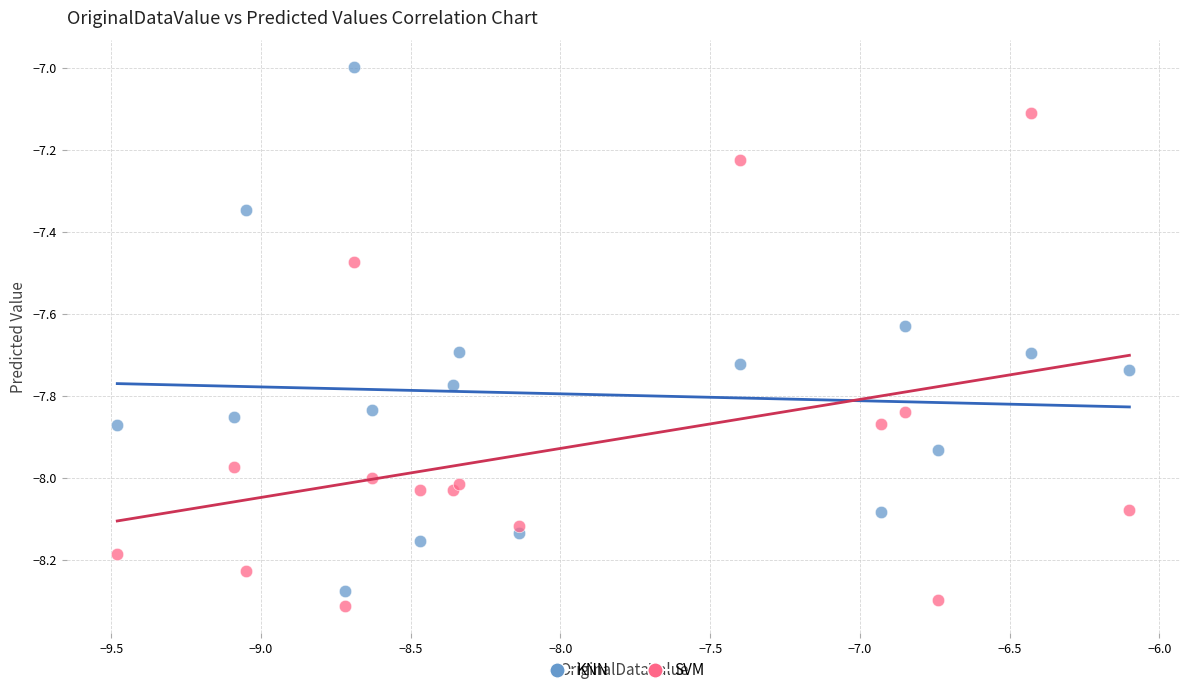

Which series has the widest spread of Y values?

KNN